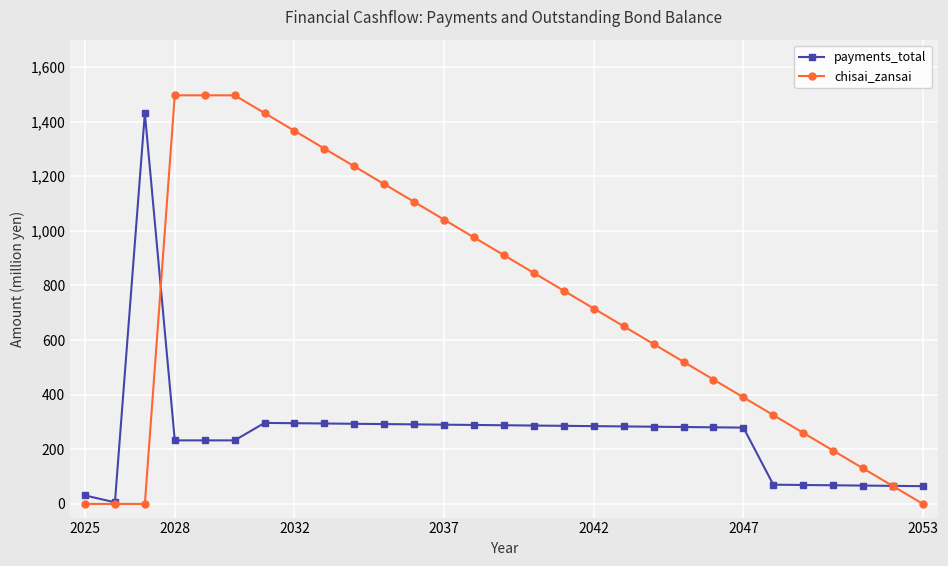

What is the value of the payments_total point at the 15th from the left?

288.1